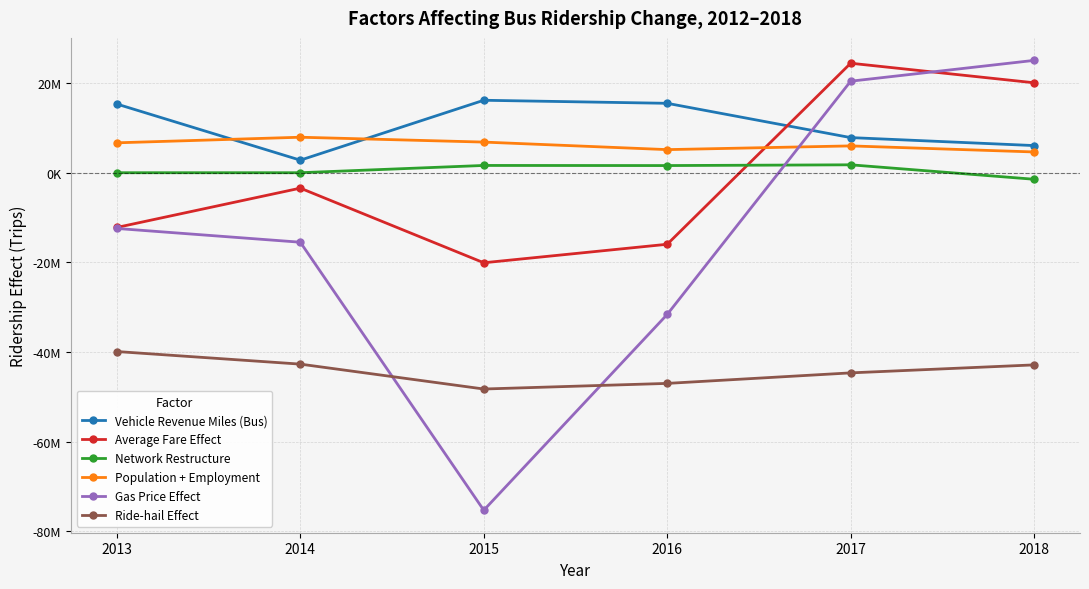

Is this an area chart (filled region under the line)?

No